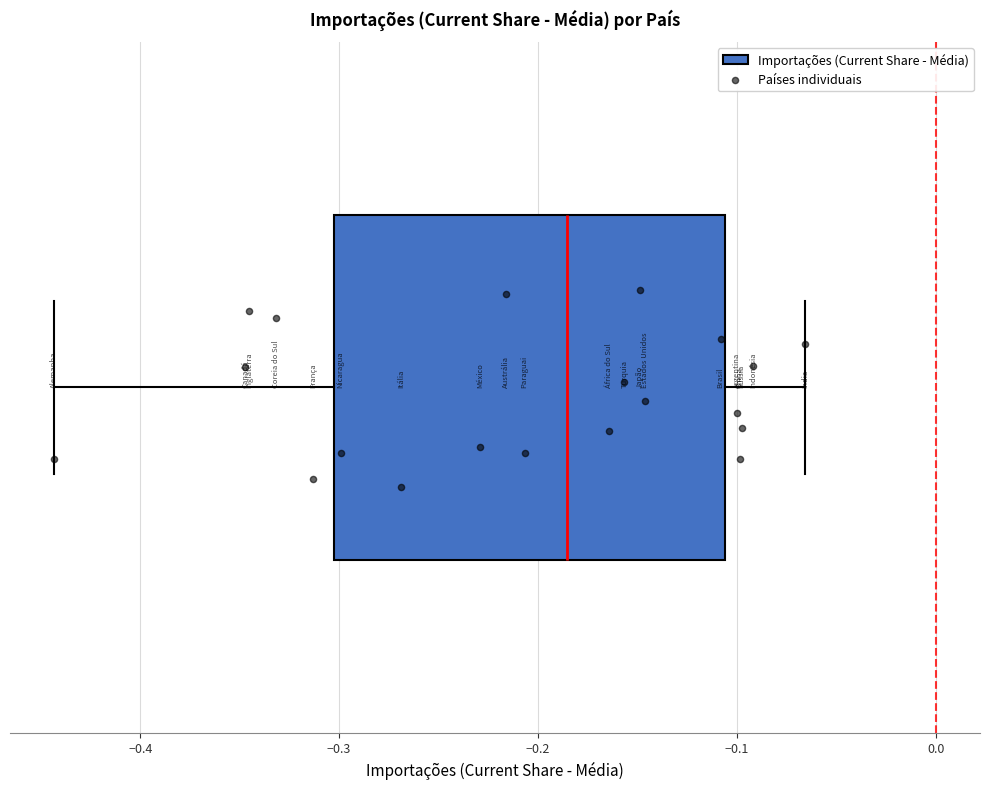

Where is the left edge of the box on the x-axis? The values are not printed on the chart, so give them approximately, as read against the axis.

-0.30